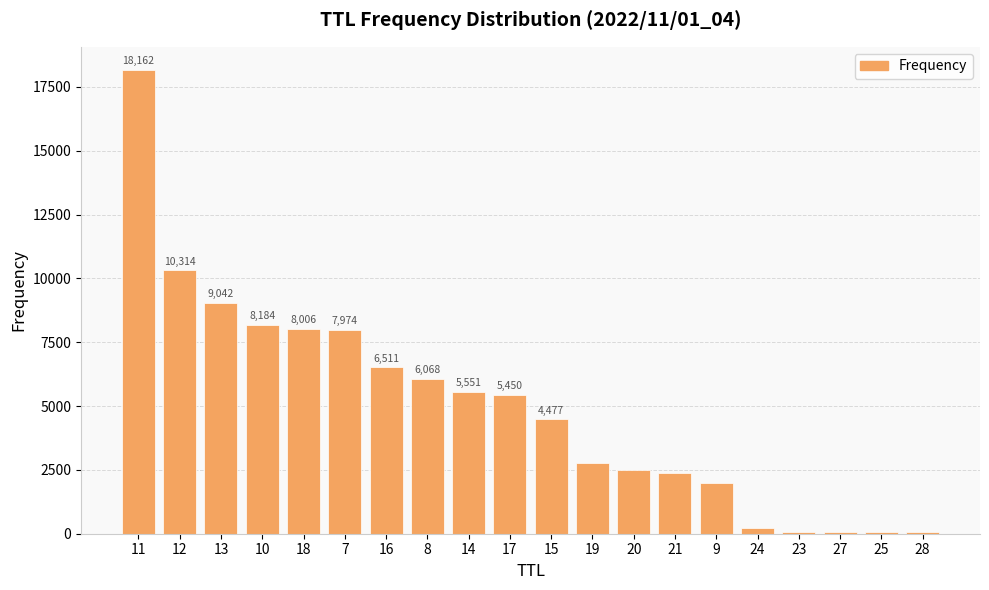

Between 8 and 16, which is larger?

16